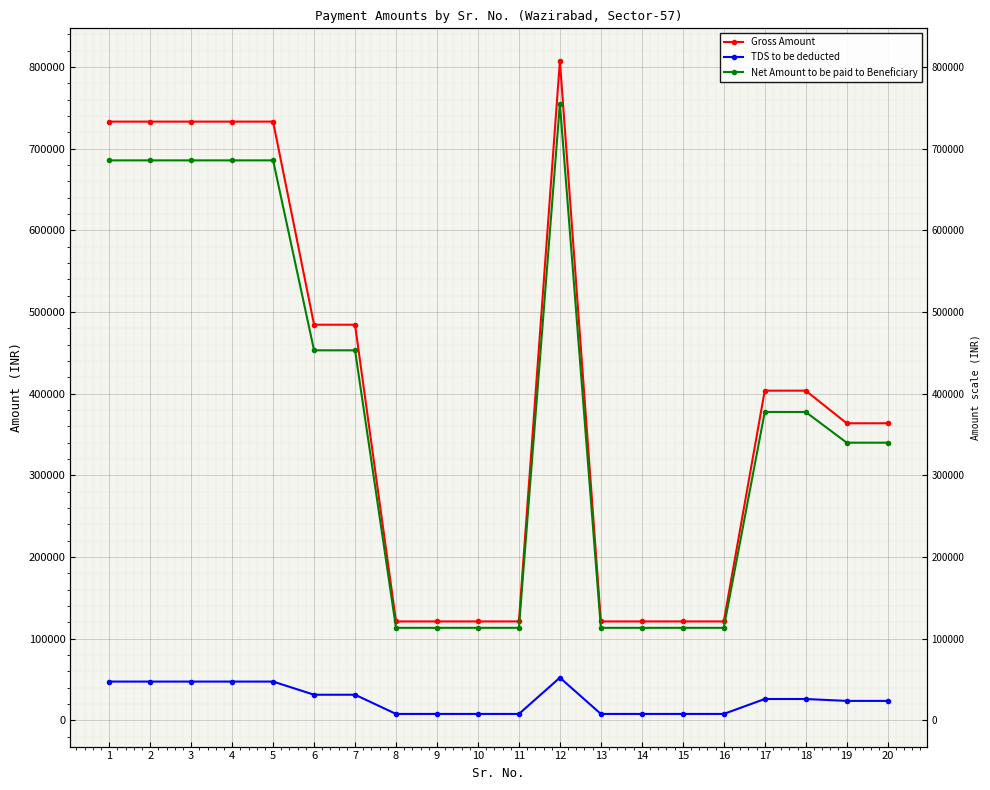

Reading left to right, transcribe all the data shown in this chart.

Gross Amount: 733042	733042	733042	733042	733042	484370	484370	121092	121092	121092	121092	807282	121092	121092	121093	121093	403641	403641	363725	363725
TDS to be deducted: 47447	47447	47446	47446	47446	31352	31352	7837	7837	7837	7837	52252	7838	7838	7838	7838	26125	26125	23787	23786
Net Amount to be paid to Beneficiary: 685595	685595	685596	685596	685596	453018	453018	113255	113255	113255	113255	755030	113254	113254	113255	113255	377516	377516	339938	339939